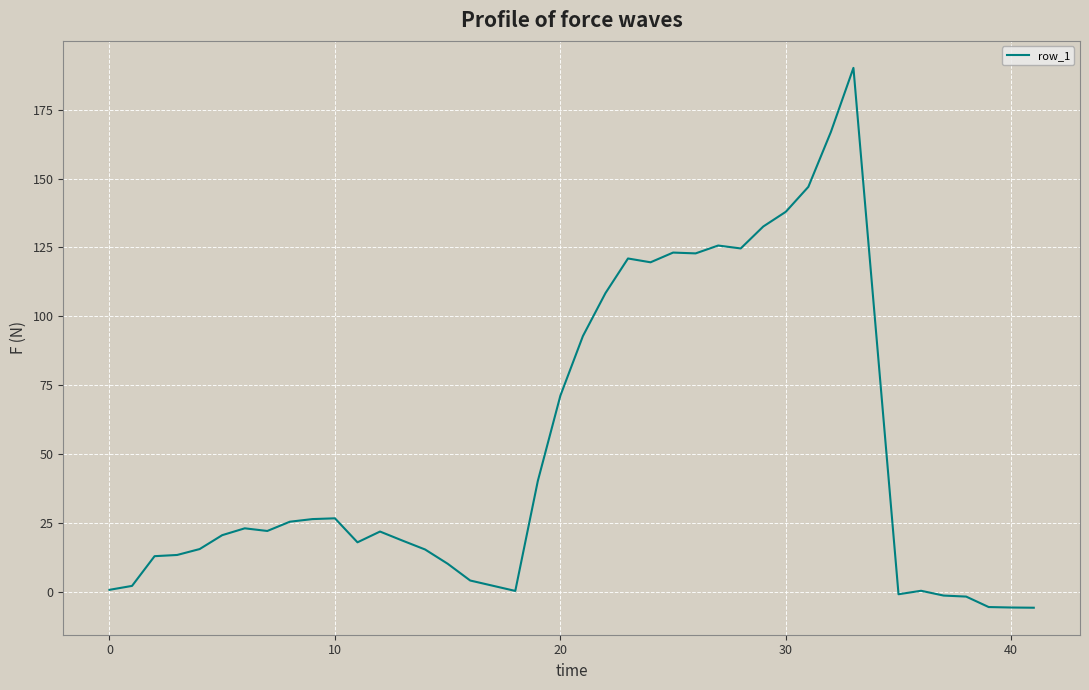

True or false: the data has more than 0 interior local peaks.

True